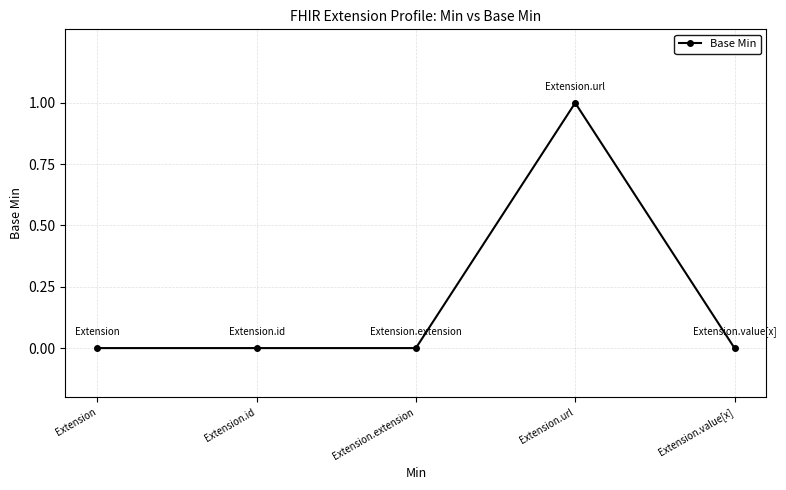

What is the change in value from Extension.extension to Extension.url?

+1